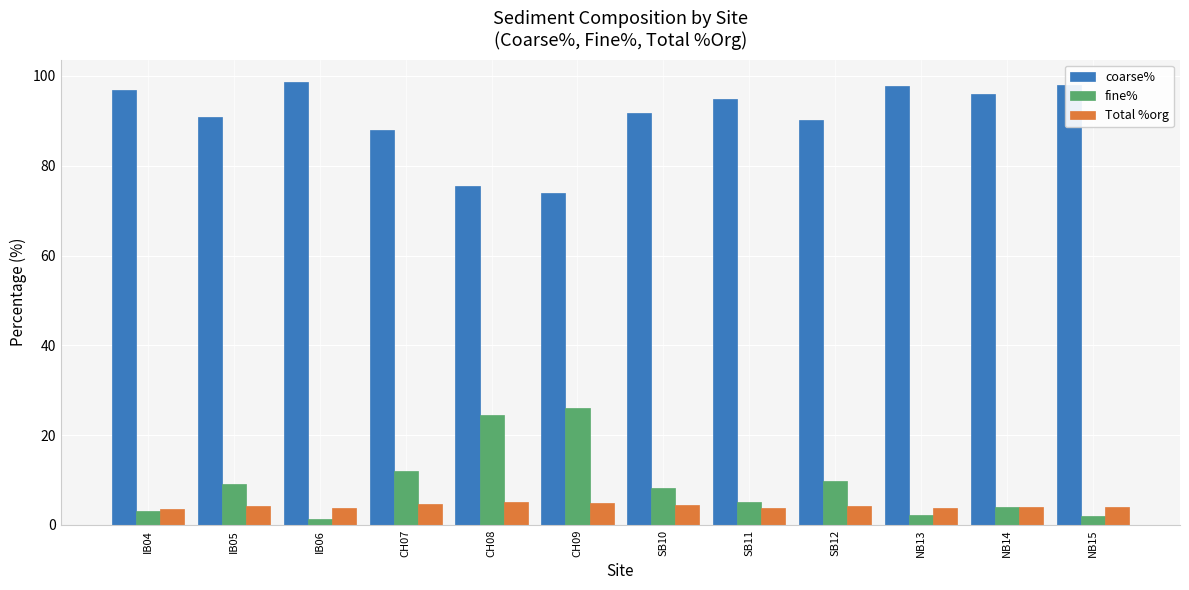

Is it true that Total %org equals 5.1 at CH08?

True